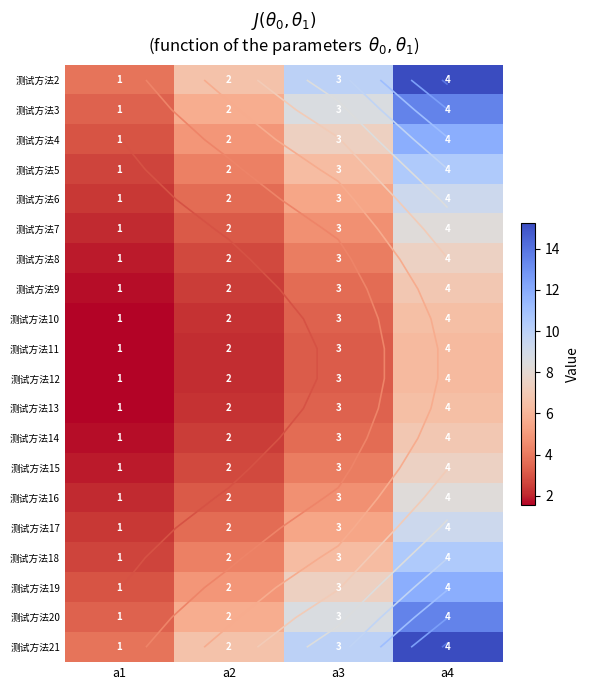

True or false: 测试方法5 has a value of 10.5 at a4.

True